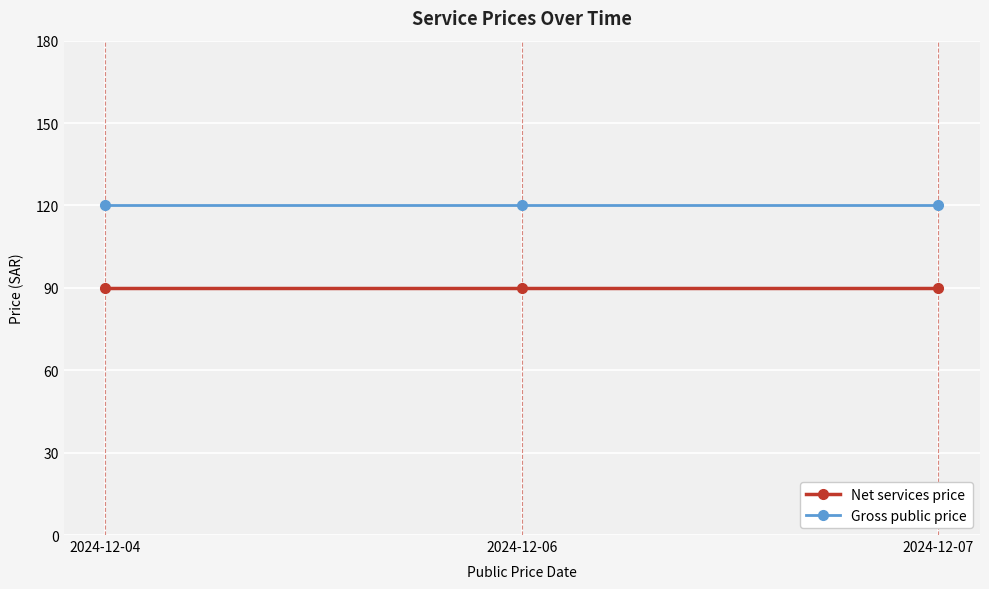

What is the highest value of the Gross public price series?

120